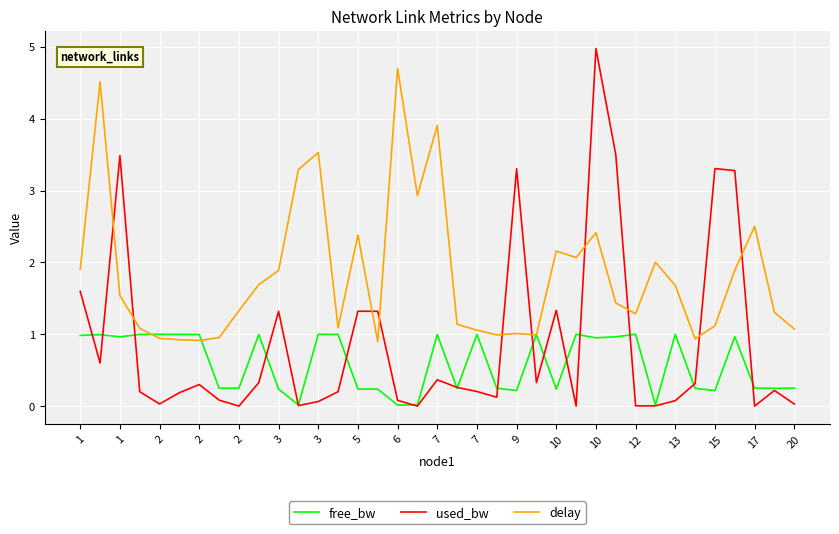

Which series ends up on top after the final intersection of used_bw and delay?

delay